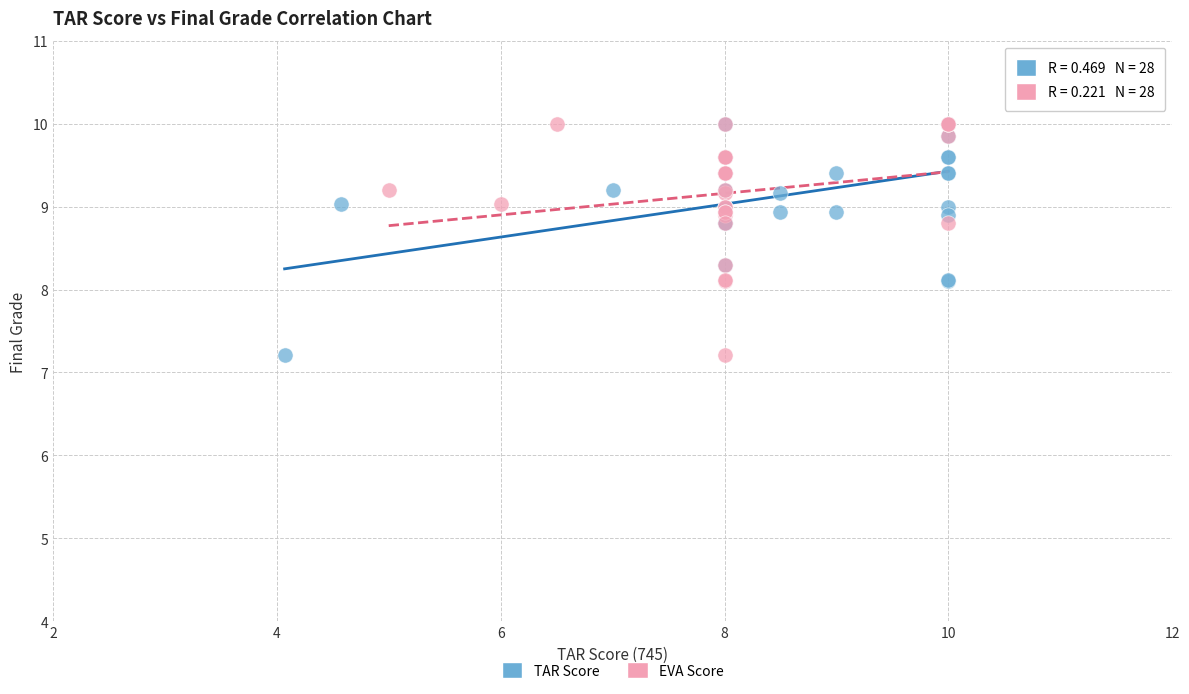

What are all the series names shown in the legend?

TAR Score, EVA Score